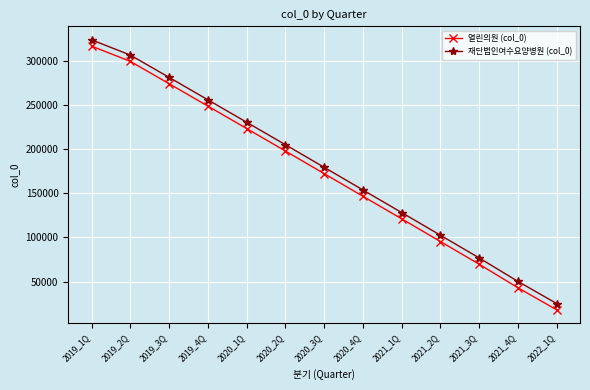

Reading left to right, list all the values displayed in this chart.

열린의원 (col_0): 317028	299728	274404	248999	223545	198031	172390	146698	121086	95379	69573	42871	17819
재단법인여수요양병원 (col_0): 324145	306866	281568	256147	230685	205181	179557	153861	128204	102507	76711	50098	24968